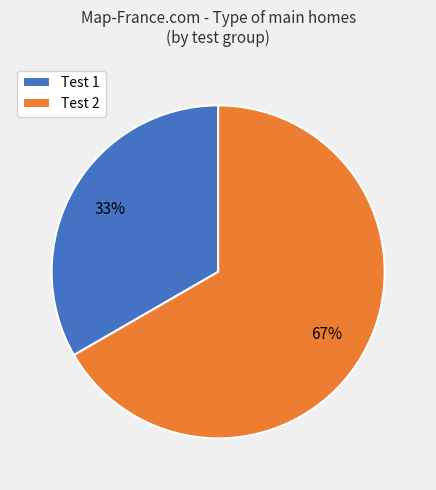

Does Test 2 represent more than half of the total?

Yes